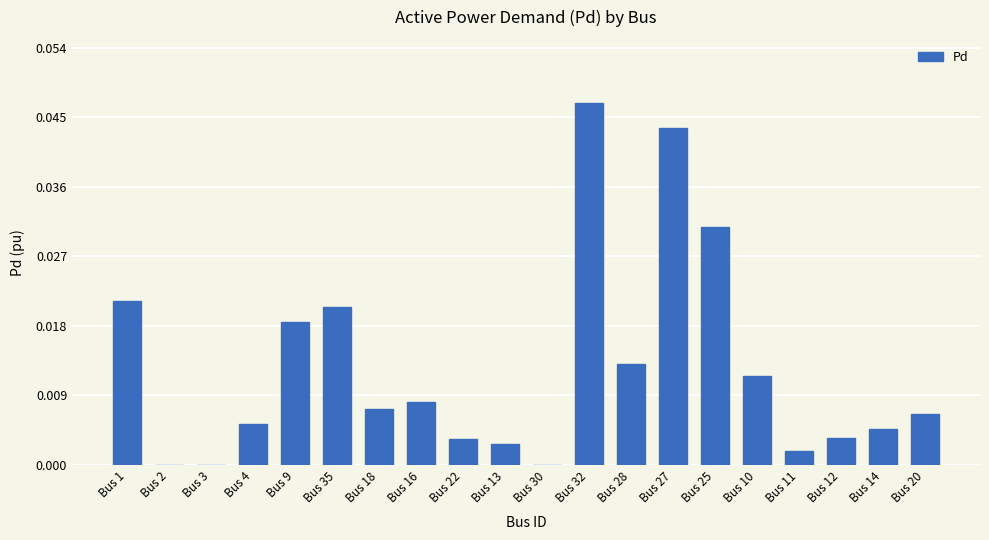

The value at Bus 35 is 0.0. True or false?

True